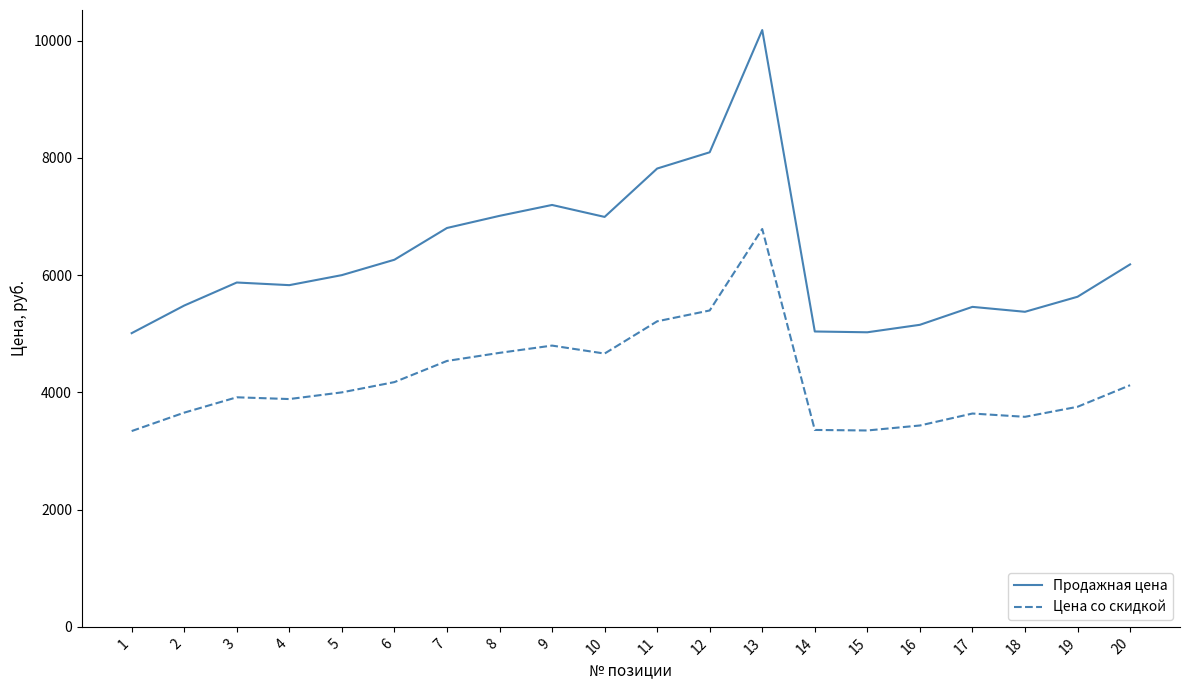

What is the spread (max minus min) of values at 5?

2000.0